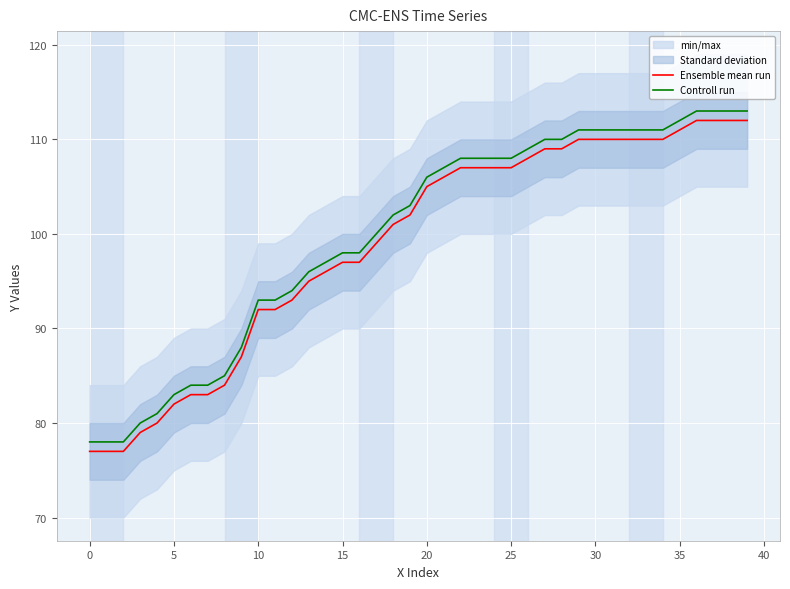

How many lines are shown in the chart?

2